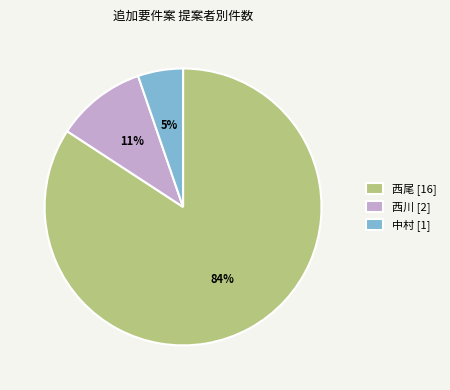

How many slices are in this pie chart?

3